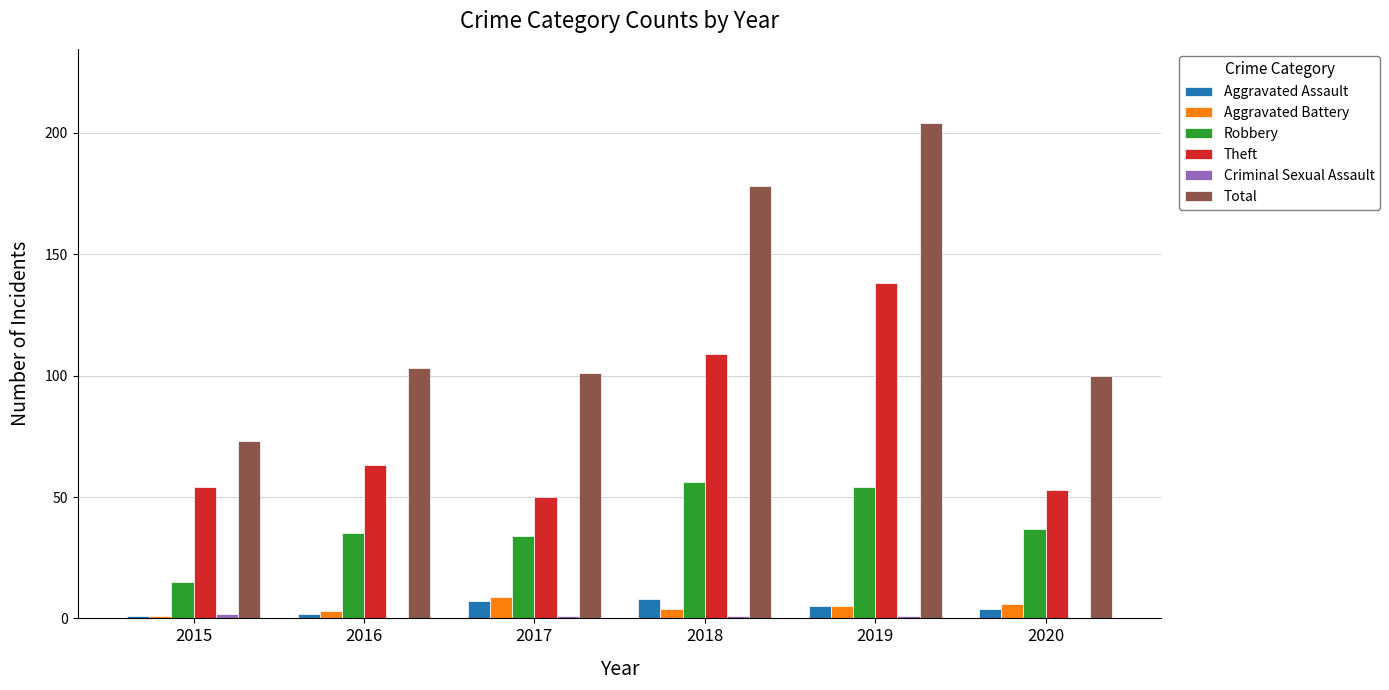

Is the value of Aggravated Assault at 2020 greater than the value of Robbery at 2020?

No